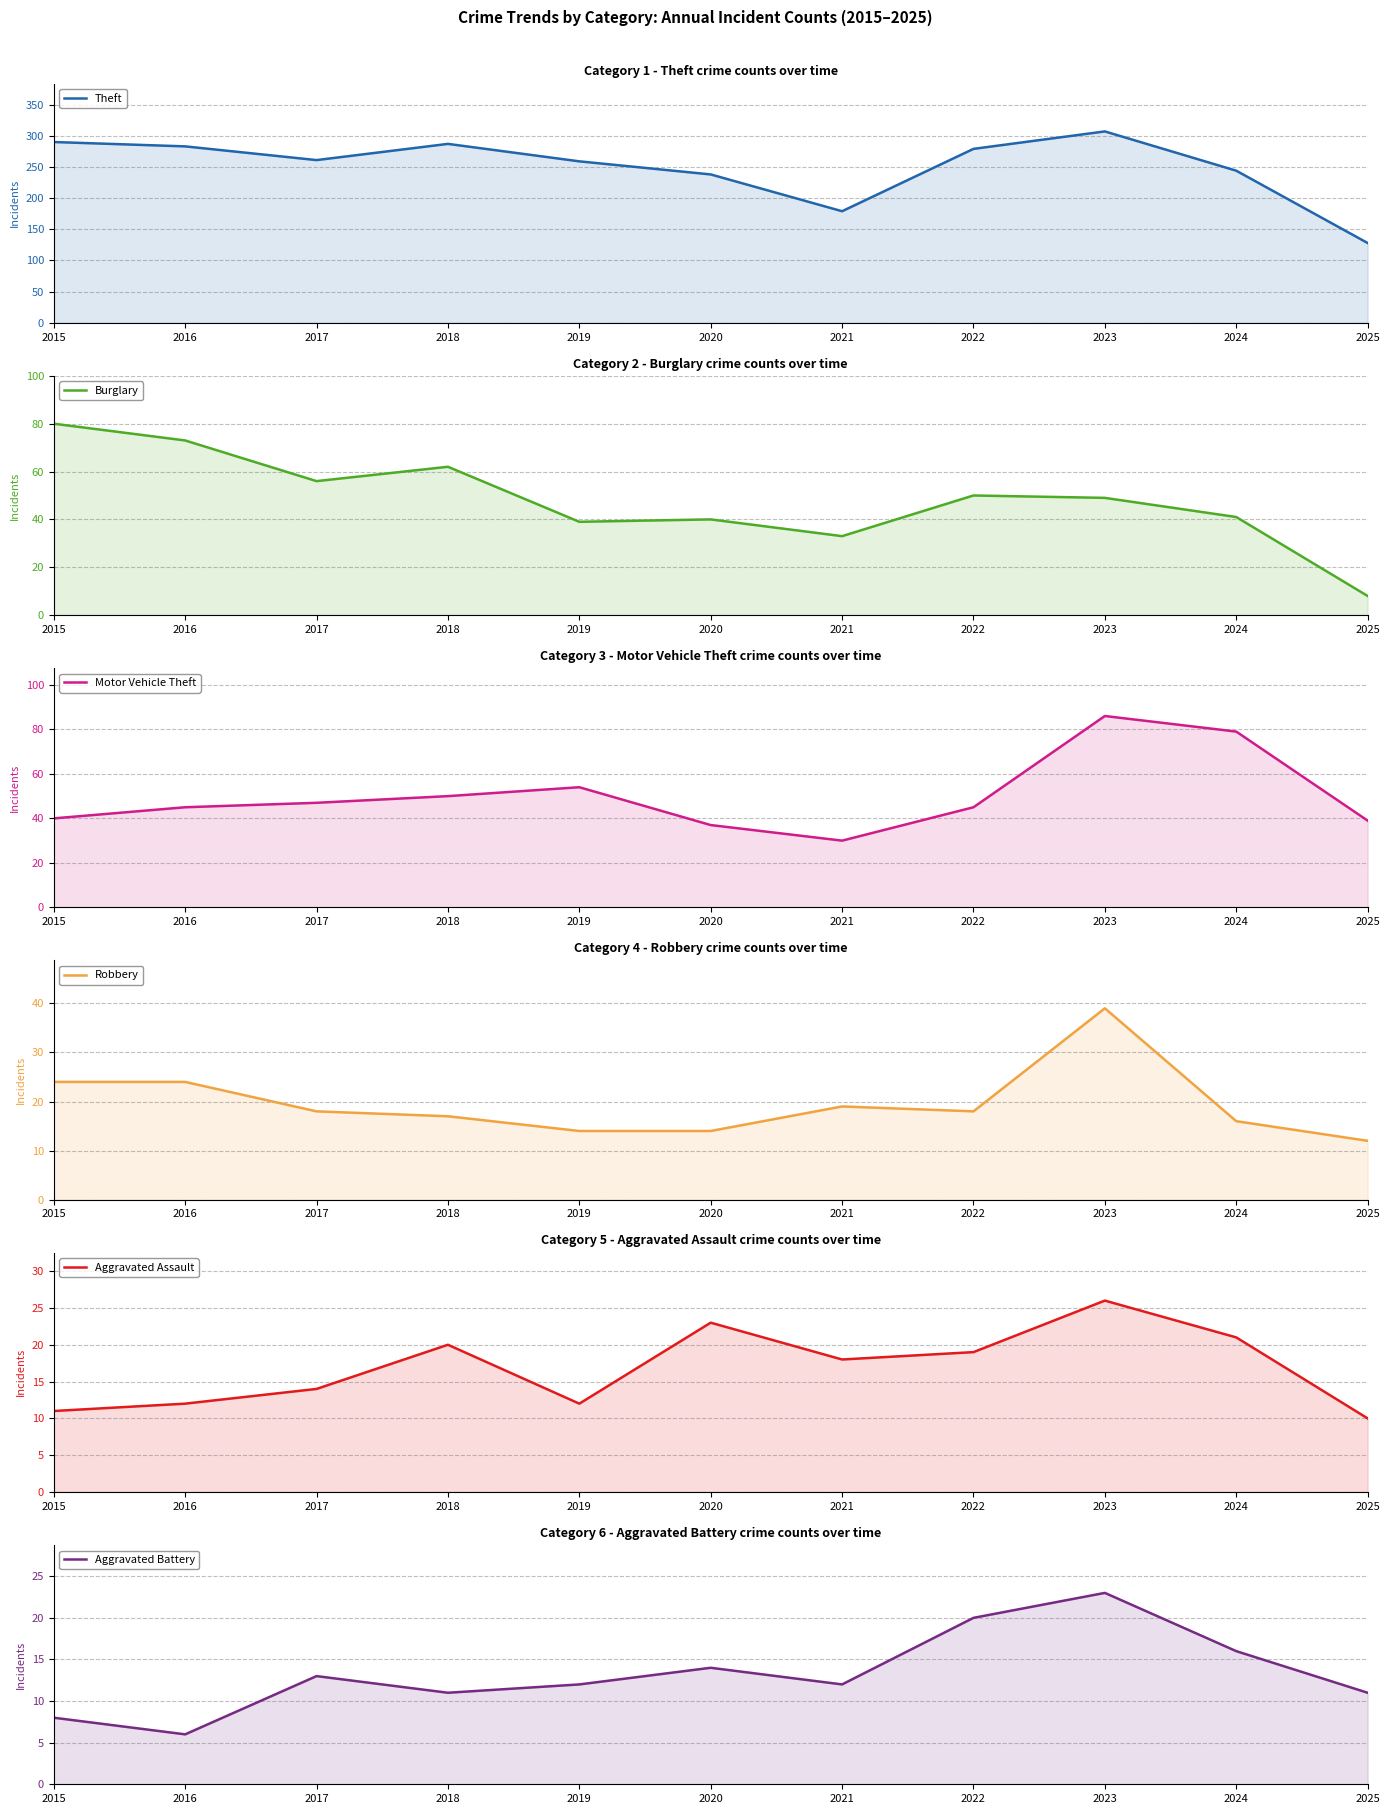

Is it true that Motor Vehicle Theft equals 78 at 2017?

False